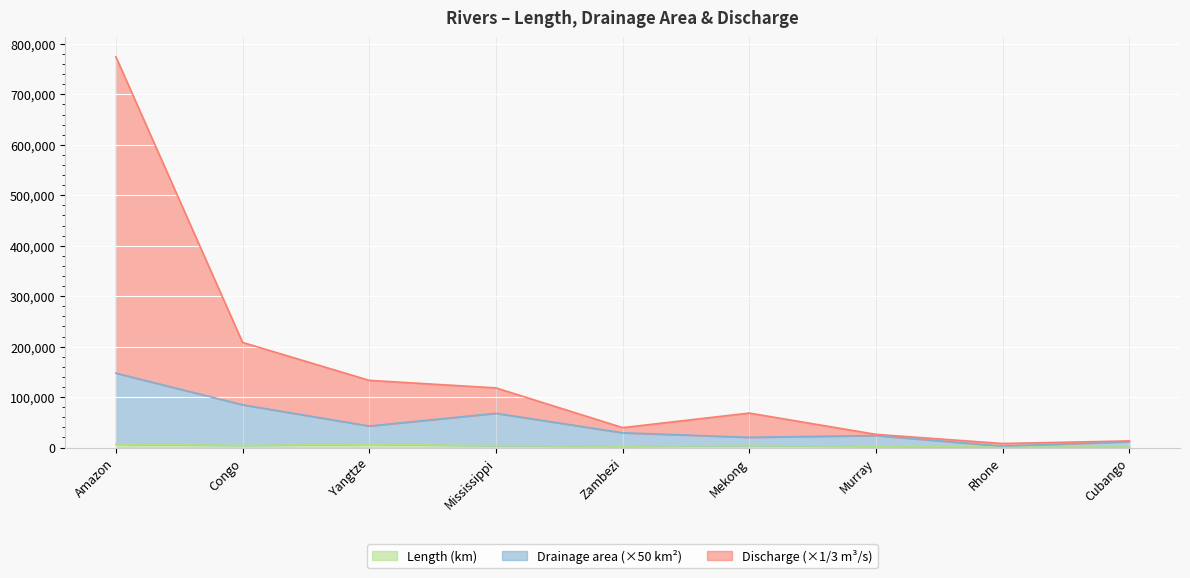

What is the average value of the Length series?

3543.7